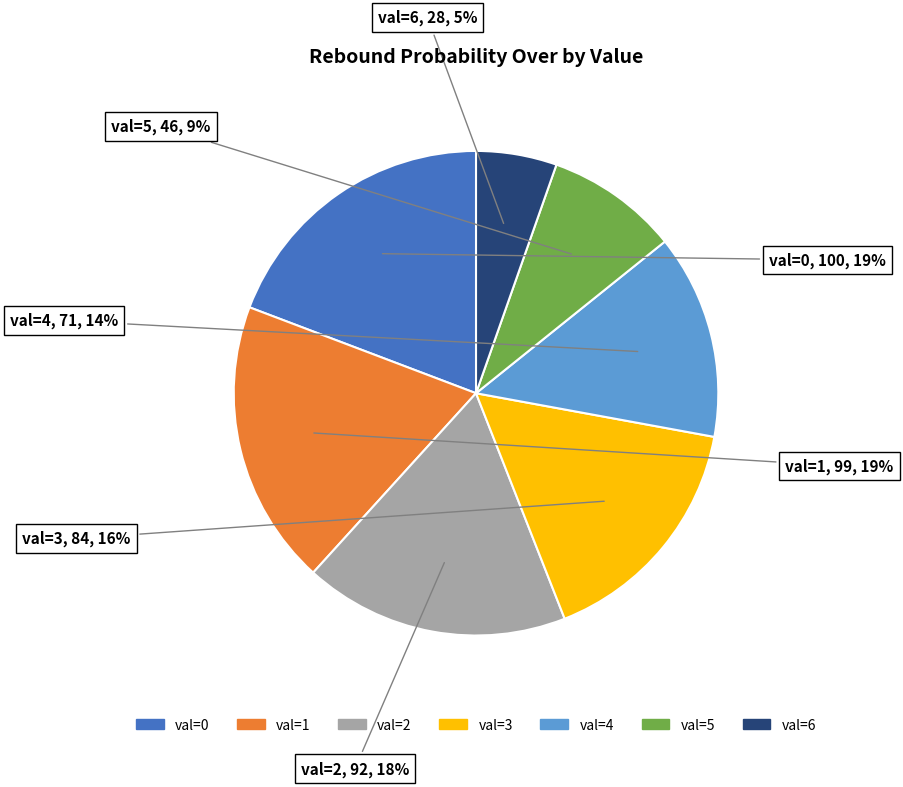

To the nearest percent, what is the average slice percentage?

14%